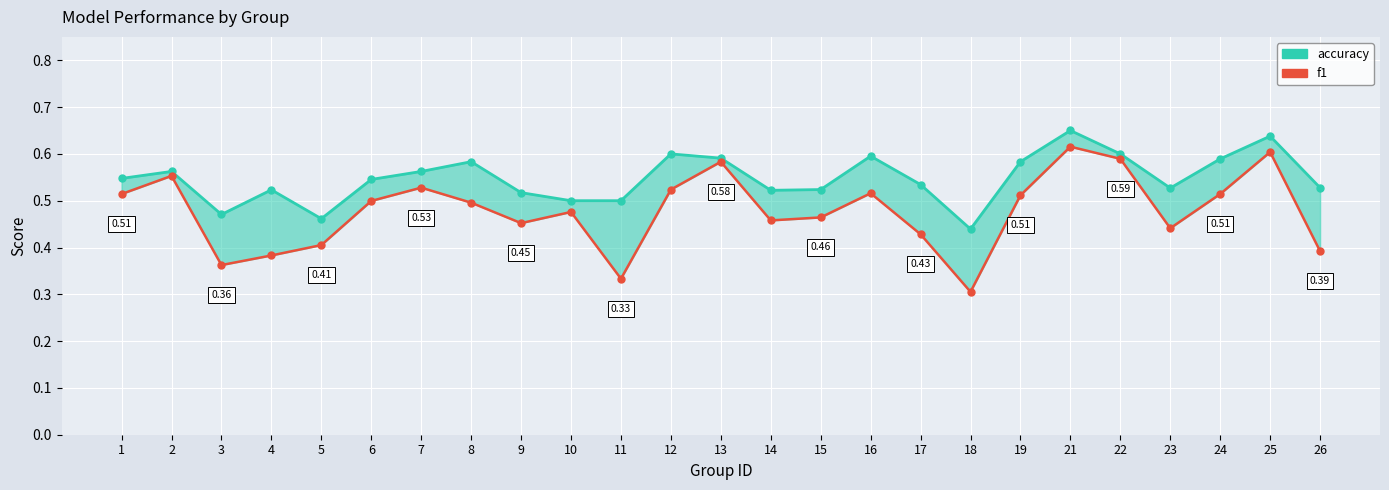

True or false: accuracy and f1 intersect in this chart.

False